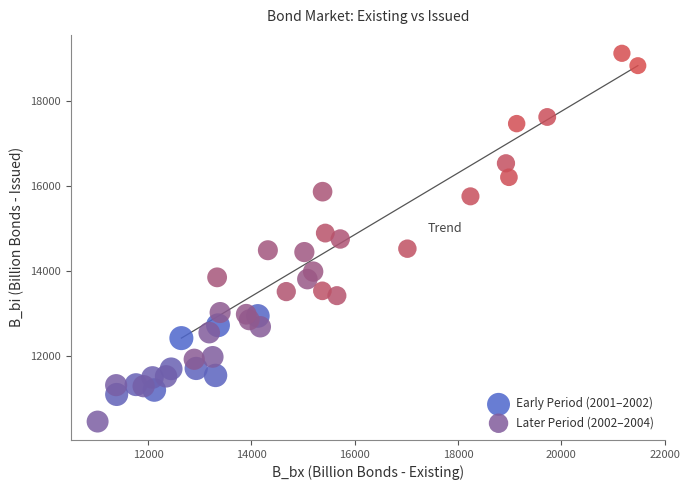

Which series has the largest Y range (max minus min)?

Later Period (2002–2004)